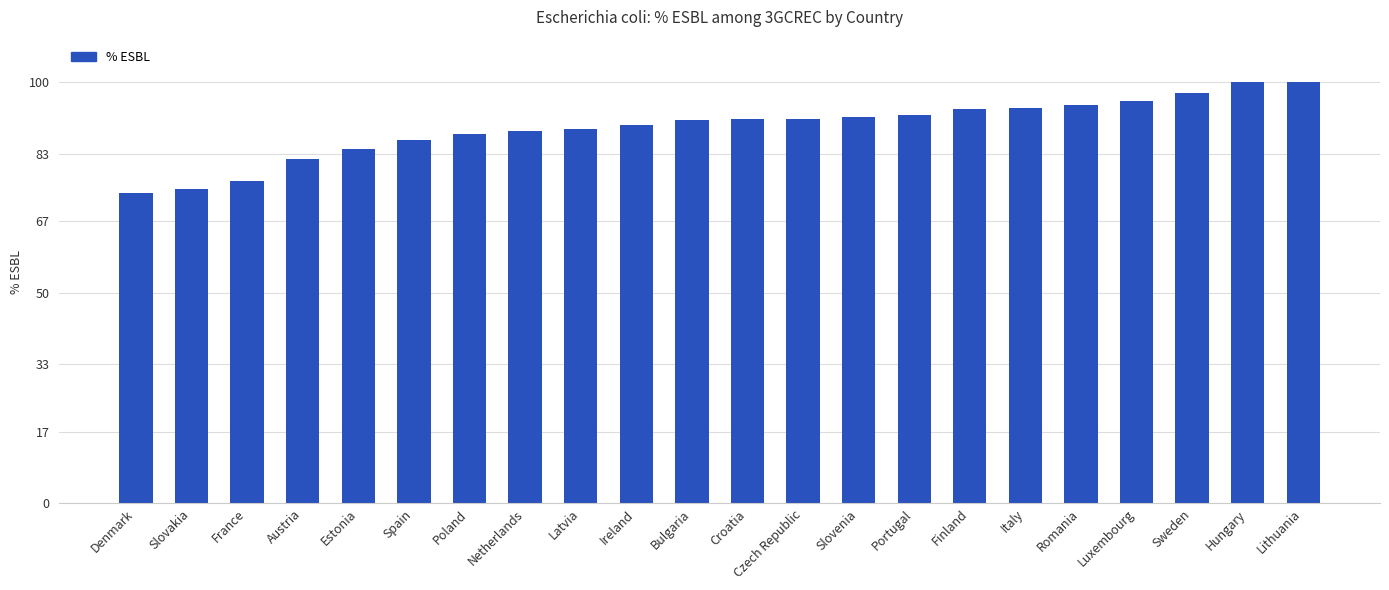

What is the greatest value displayed?

100.0